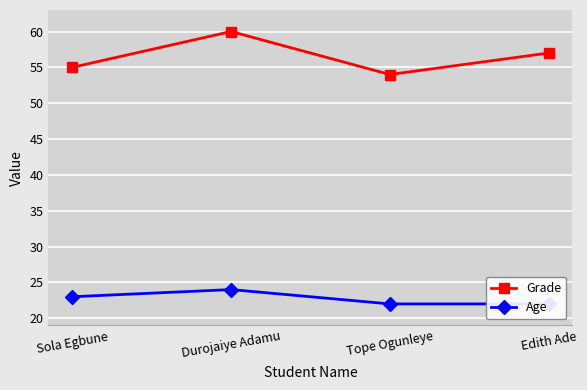

Reading right to left, extract all data points from this chart.

Grade: 57	54	60	55
Age: 22	22	24	23